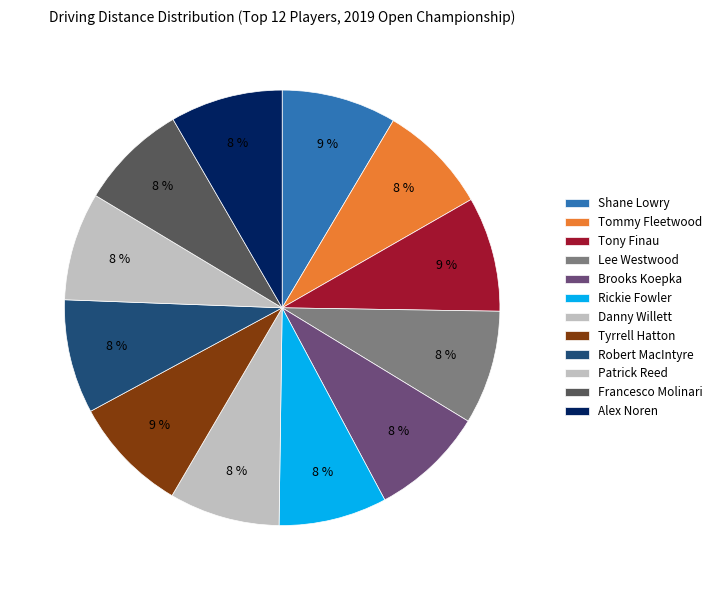

Is it true that Tommy Fleetwood is 13% of the pie?

False